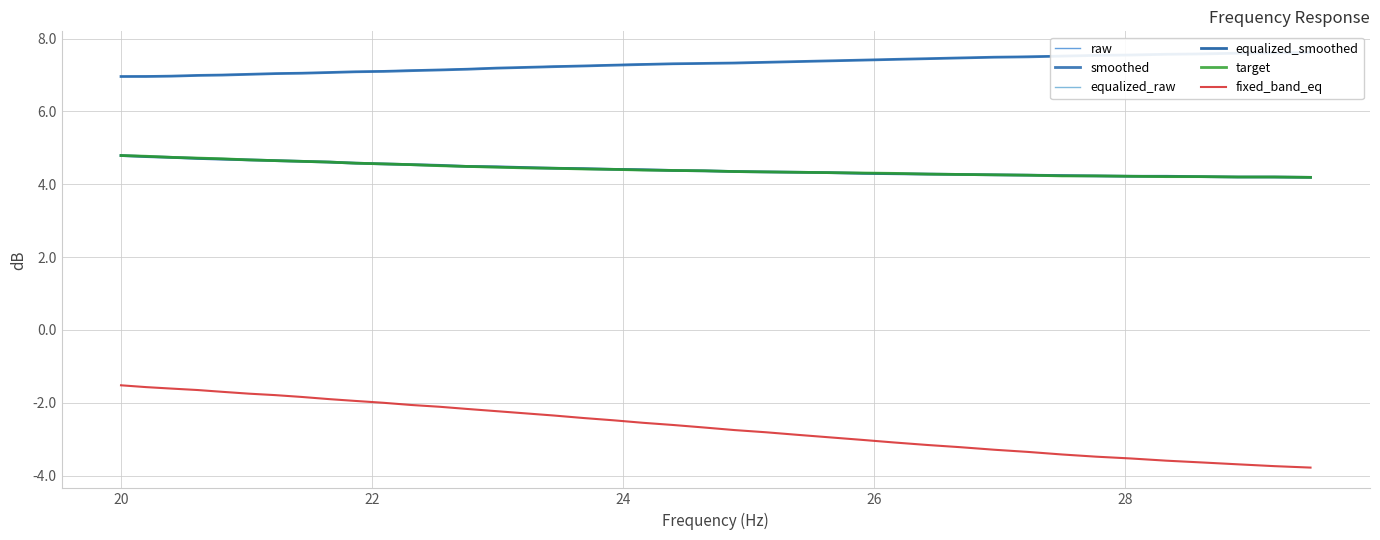

What is the minimum value for equalized_smoothed?

4.2